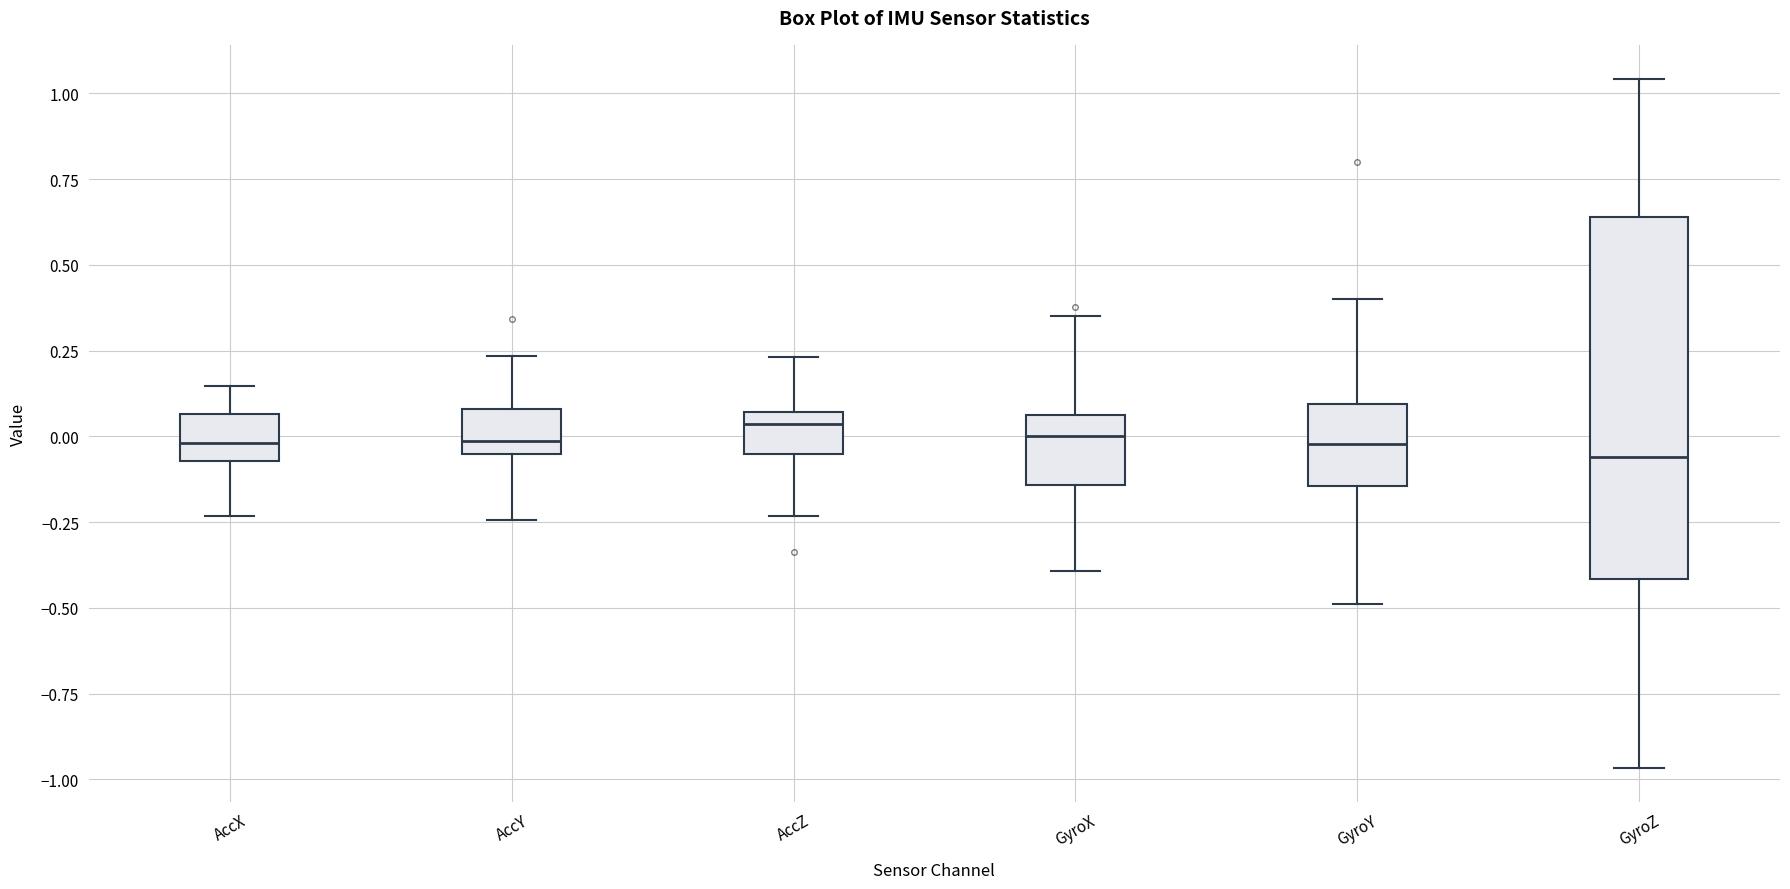

Reading left to right, transcribe this box plot: for each box, give where its median line is, the range the box spans, and where its two whiskers end, as read against the y-axis. The values are not printed on the chart, so give them approximately, as read against the axis.

AccX: median 0.00, box -0.05 to 0.05, whiskers -0.25 to 0.15
AccY: median 0.00, box -0.05 to 0.10, whiskers -0.25 to 0.25
AccZ: median 0.05 (just below the box's upper edge), box -0.05 to 0.05, whiskers -0.25 to 0.25
GyroX: median 0.00, box -0.15 to 0.05, whiskers -0.40 to 0.35
GyroY: median 0.00, box -0.15 to 0.10, whiskers -0.50 to 0.40
GyroZ: median -0.05, box -0.40 to 0.65, whiskers -0.95 to 1.05